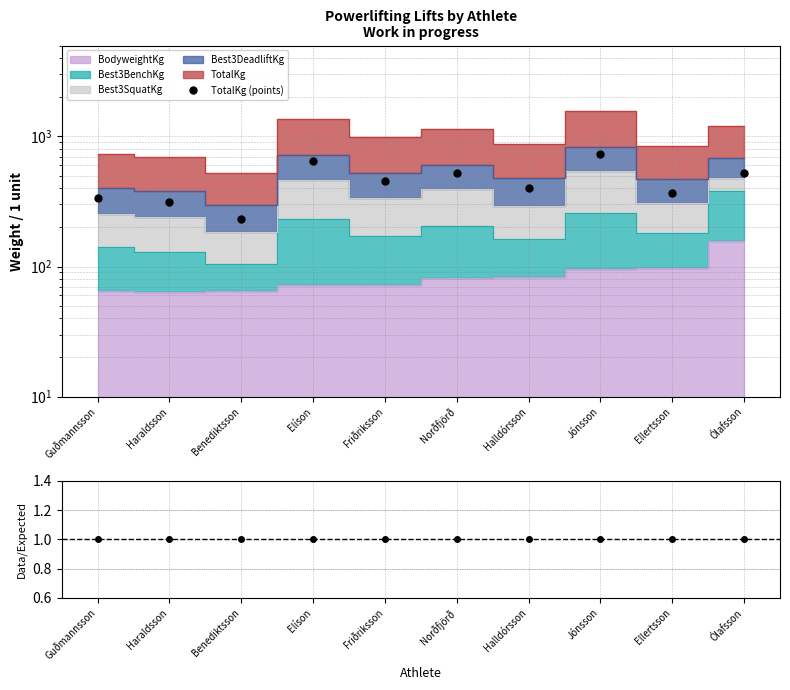

True or false: Ratio and TotalKg (points) cross at least once.

False